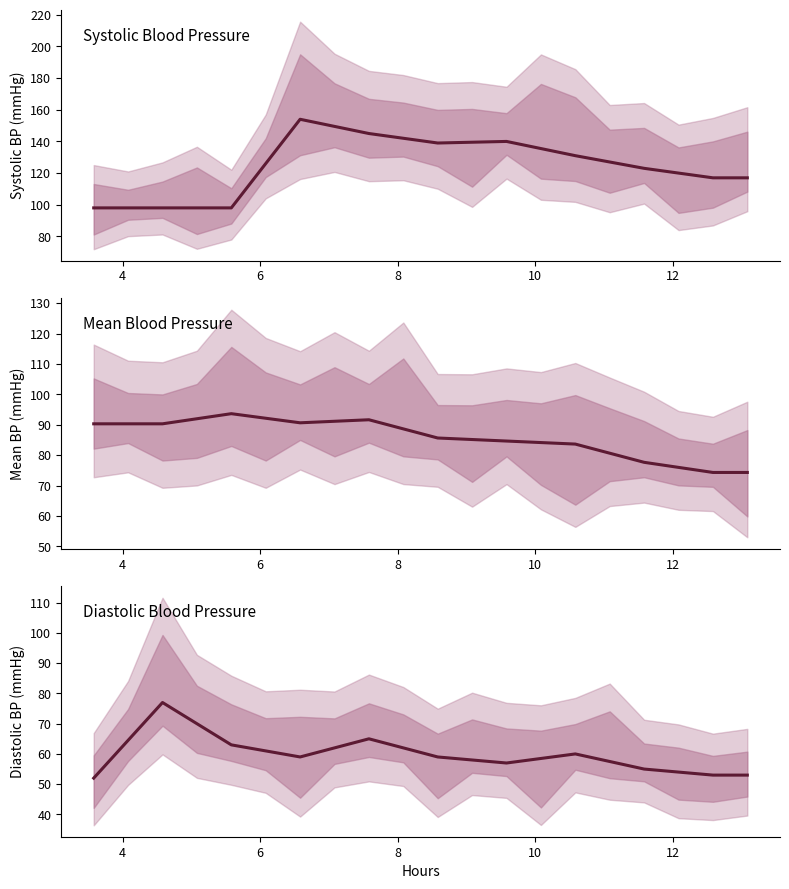

What are all the series names shown in the legend?

Systolic BP, Mean BP, Diastolic BP